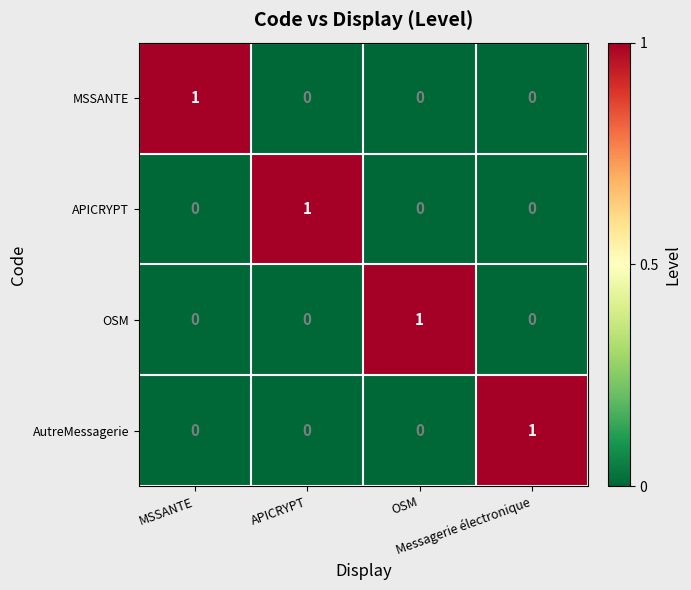

At how many categories does at least one series exceed 0?

4